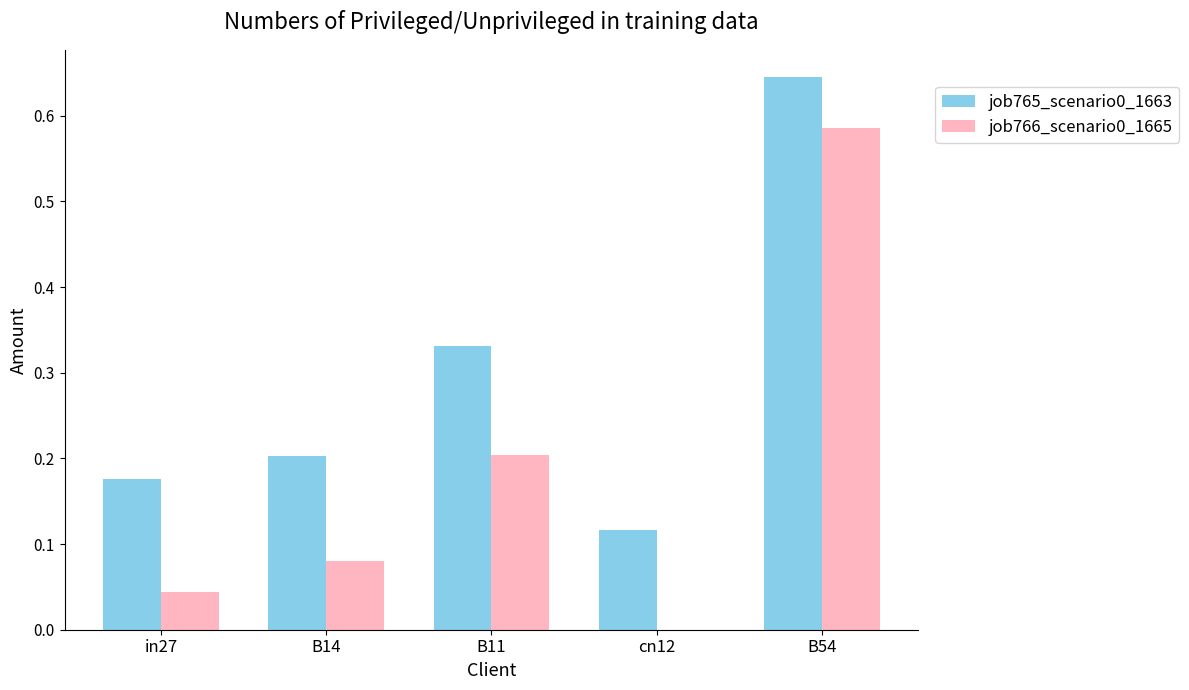

Which category has the highest value in the job765_scenario0_1663 series?

B54